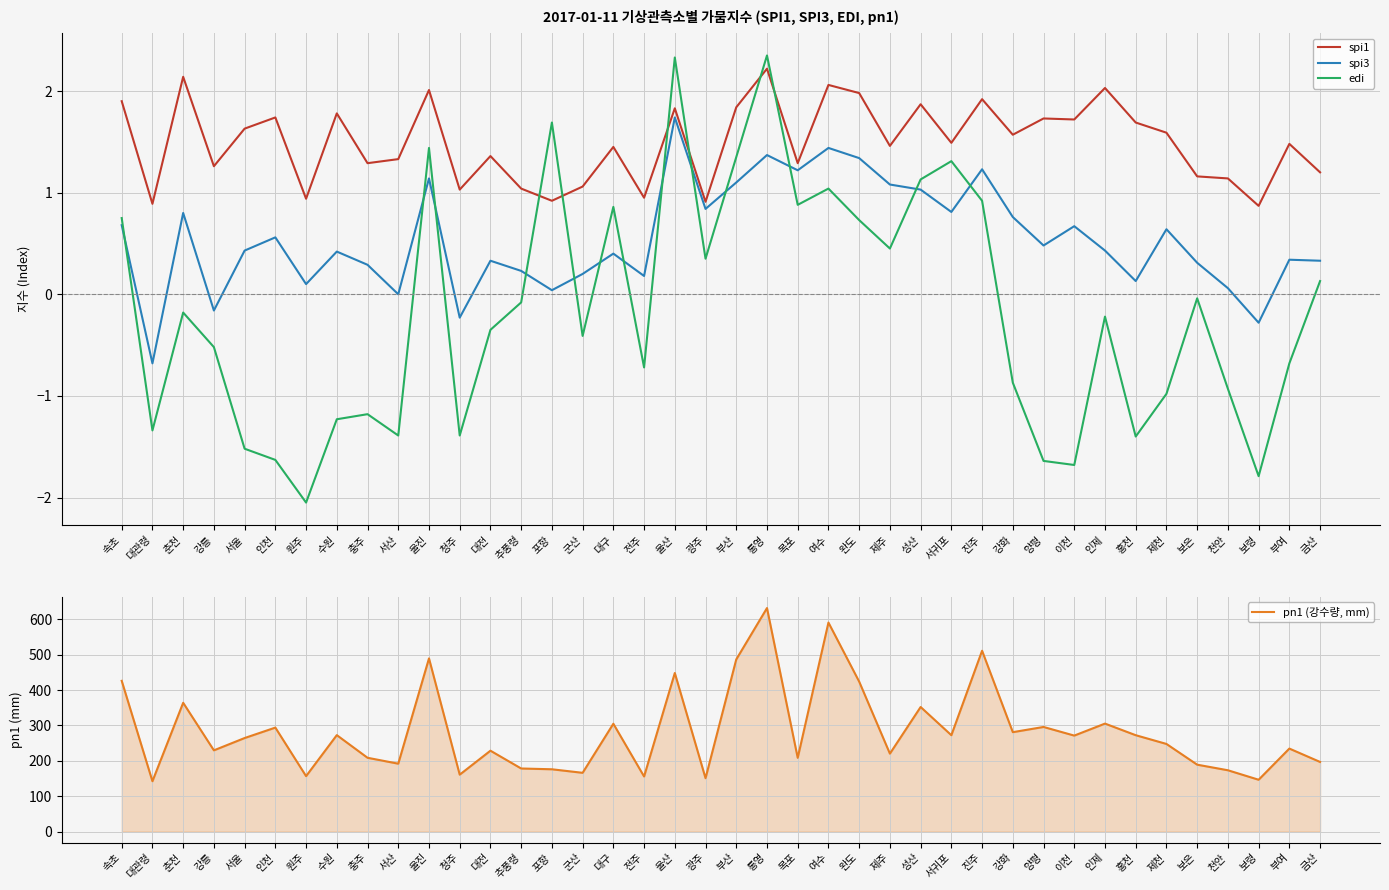

Is the value of edi at 대전 greater than the value of pn1 (강수량, mm) at 이천?

No